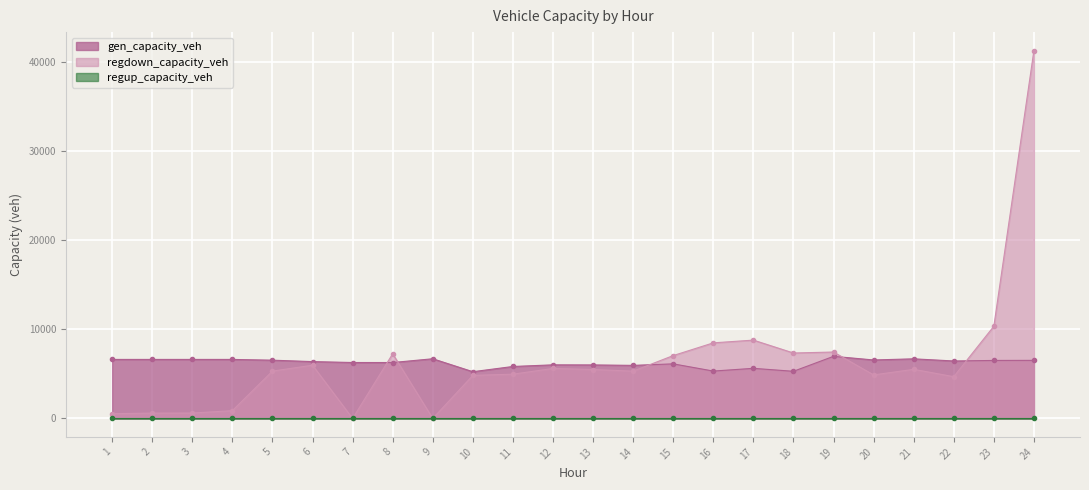

How many data points in regup_capacity_veh are above 0?

1